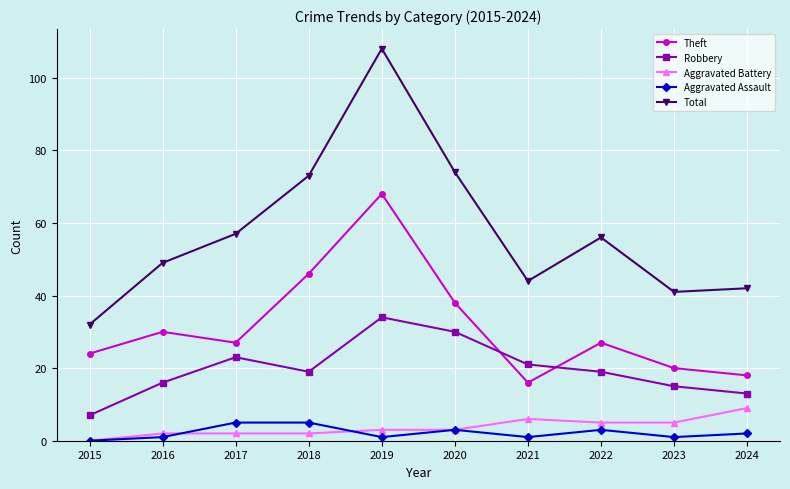

Which series has the widest spread of values?

Total